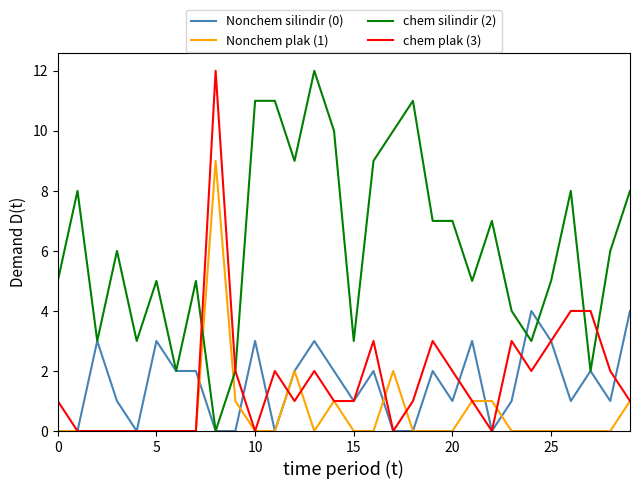

What are all the series names shown in the legend?

Nonchem silindir (0), Nonchem plak (1), chem silindir (2), chem plak (3)